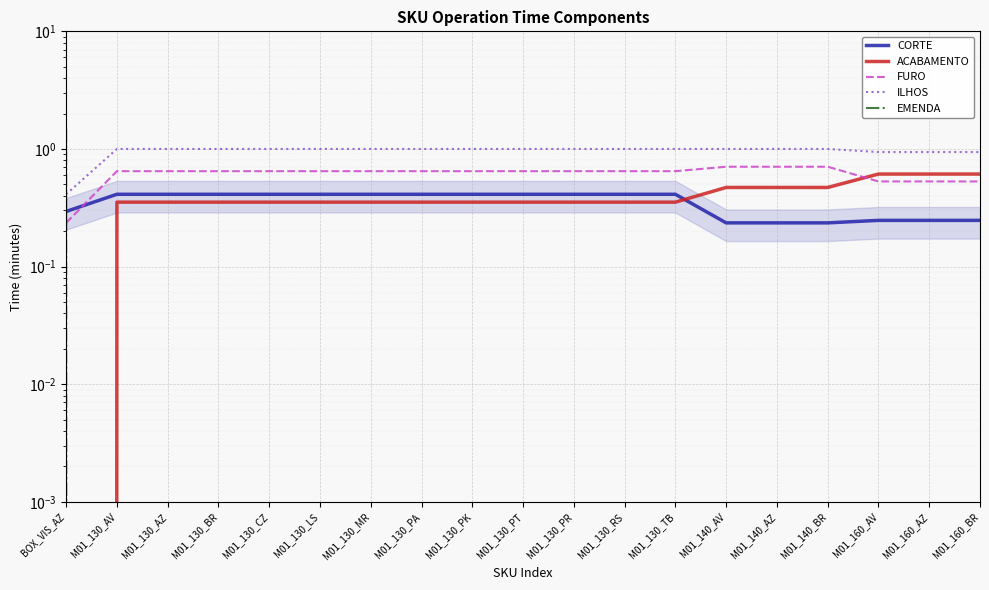

Is it true that EMENDA equals -0.9 at M01_130_PA?

False